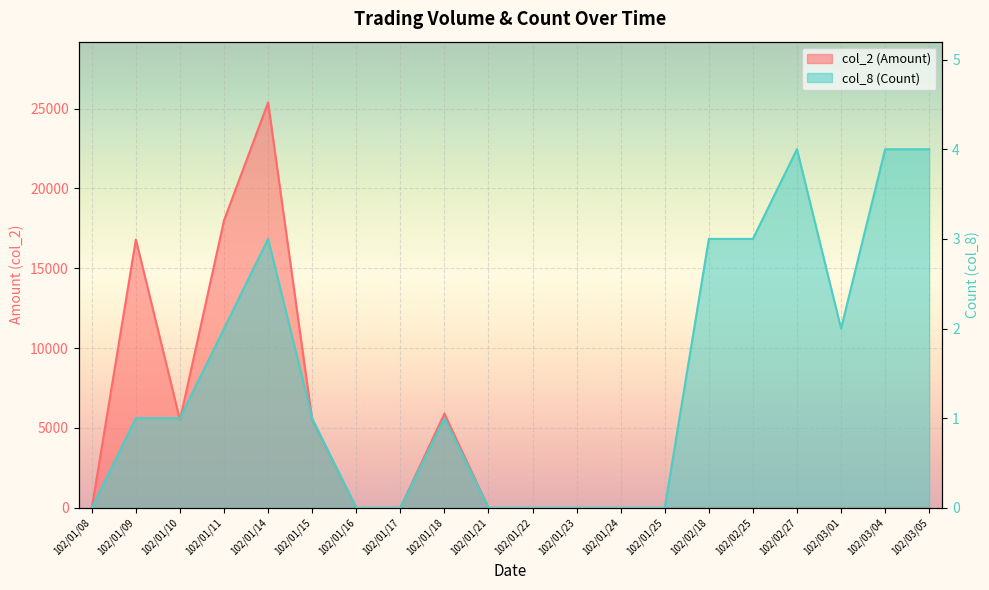

Reading left to right, list all the values displayed in this chart.

col_2 (Amount): 0	16800	5500	18000	25380	5500	0	0	5900	0	0	0	0	0	0	0	0	0	0	0
col_8 (Count): 0	1	1	2	3	1	0	0	1	0	0	0	0	0	3	3	4	2	4	4